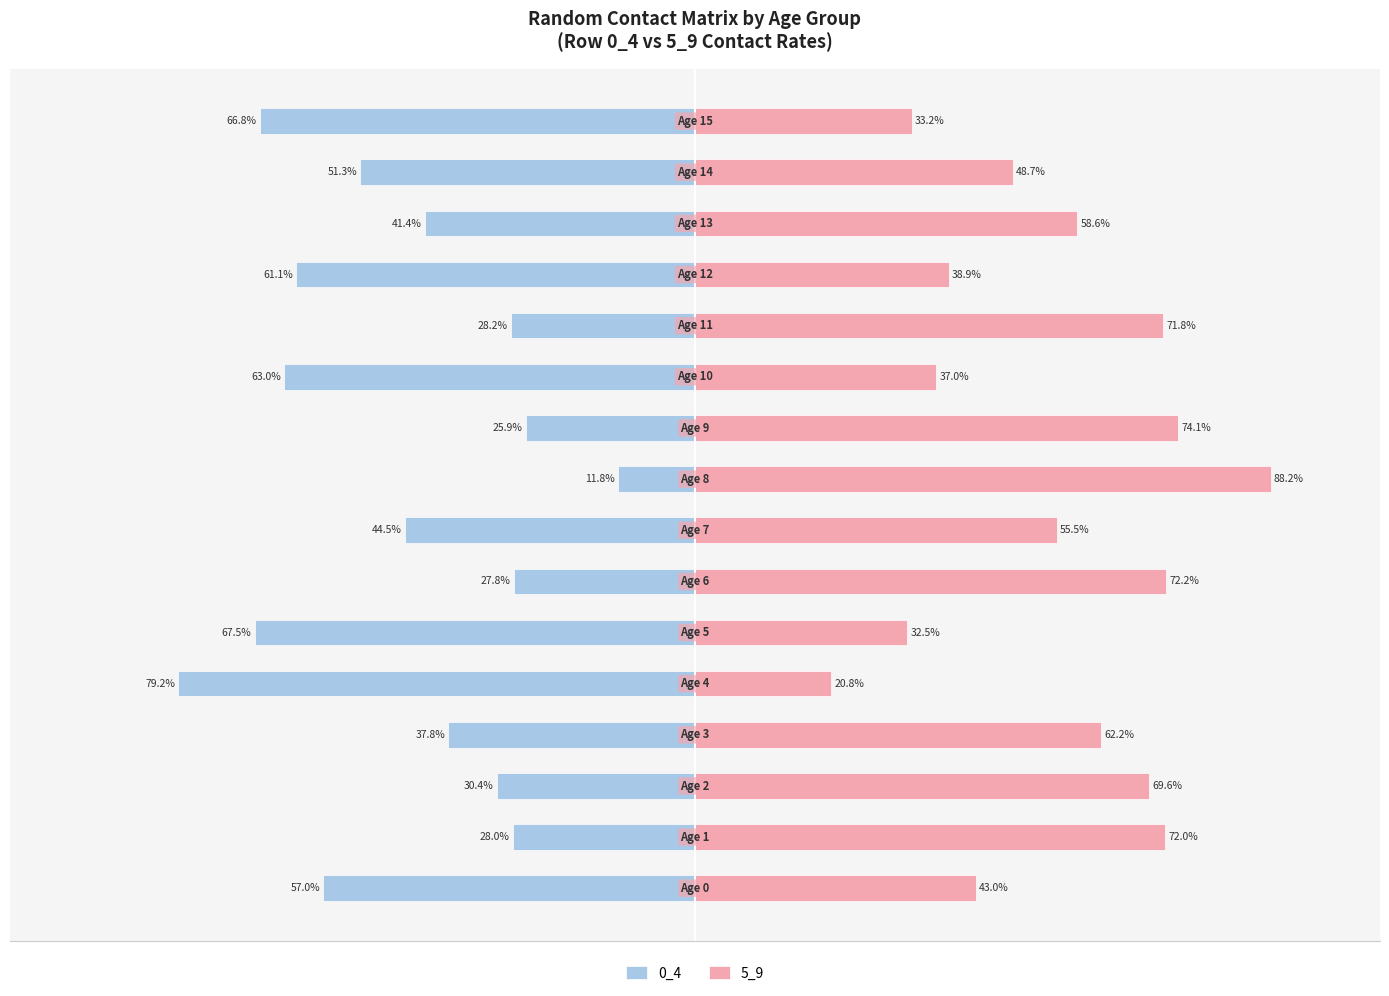

Reading right to left, what are all the values shown in this chart?

0_4: -66.8	-51.3	-41.4	-61.1	-28.2	-63.0	-25.9	-11.8	-44.5	-27.8	-67.5	-79.2	-37.8	-30.4	-28.0	-57.0
5_9: 33.2	48.7	58.6	38.9	71.8	37.0	74.1	88.2	55.5	72.2	32.5	20.8	62.2	69.6	72.0	43.0